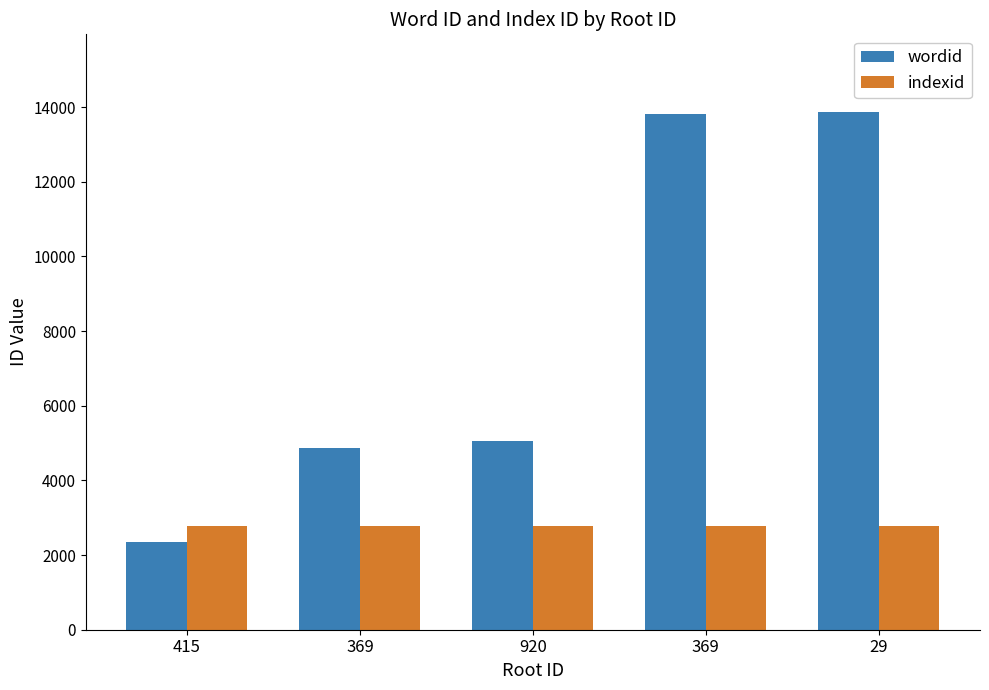

The value of indexid at 415 is 953. True or false?

False